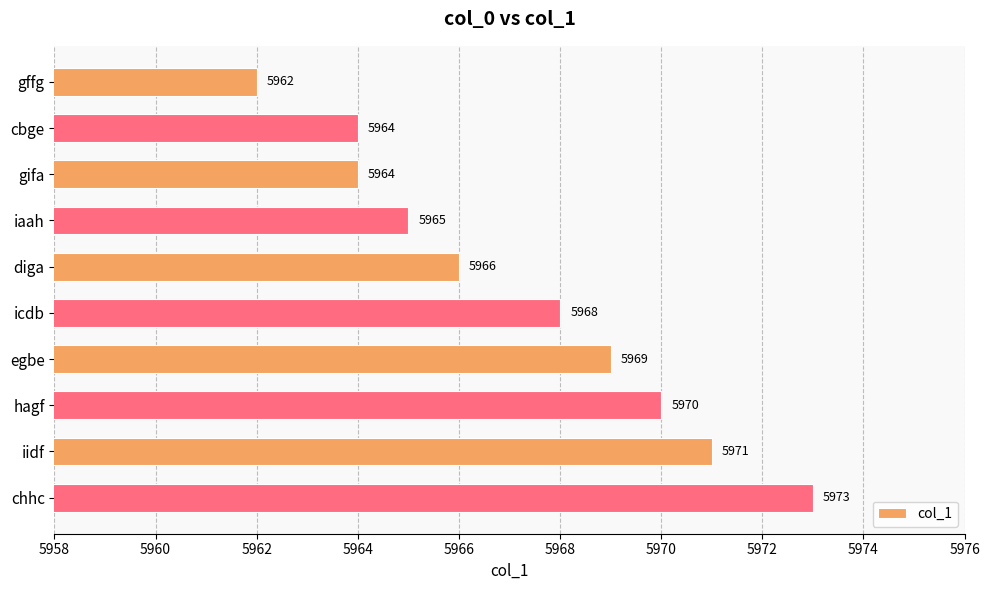

Approximately how many times larger is the value at chhc compared to gifa?

1.0